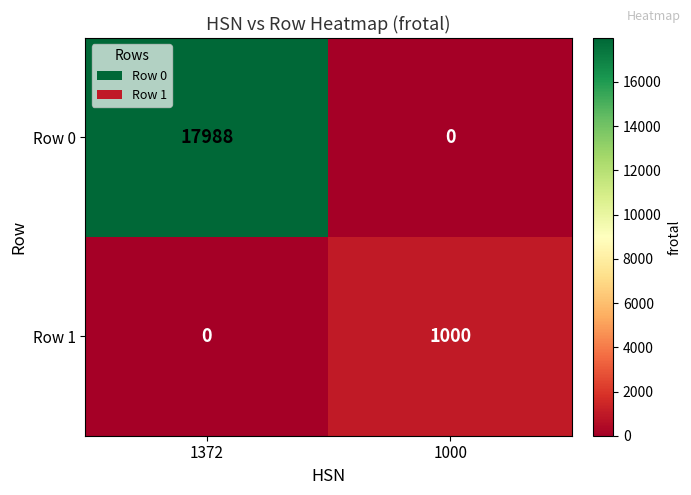

Count the number of categories in the chart.

2